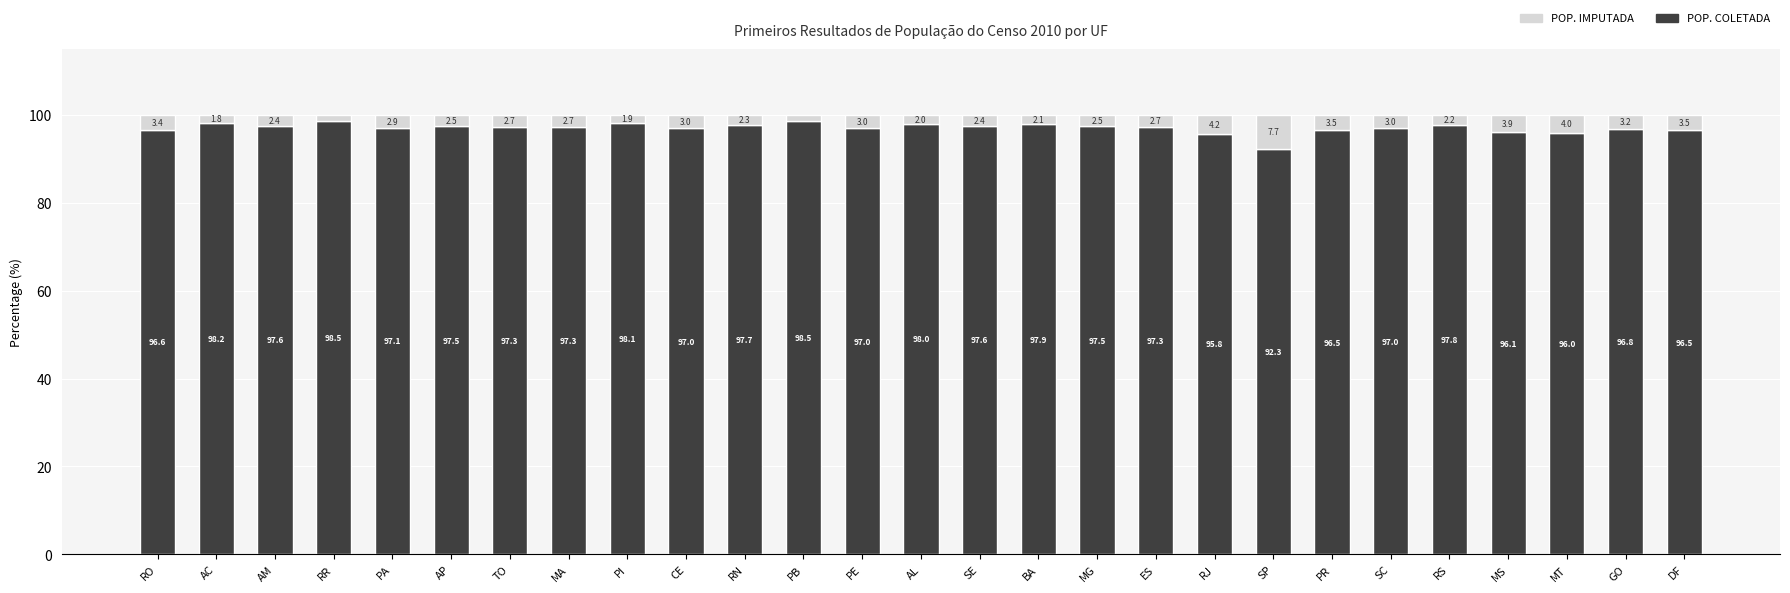

What is the maximum value for POP. COLETADA?

98.5